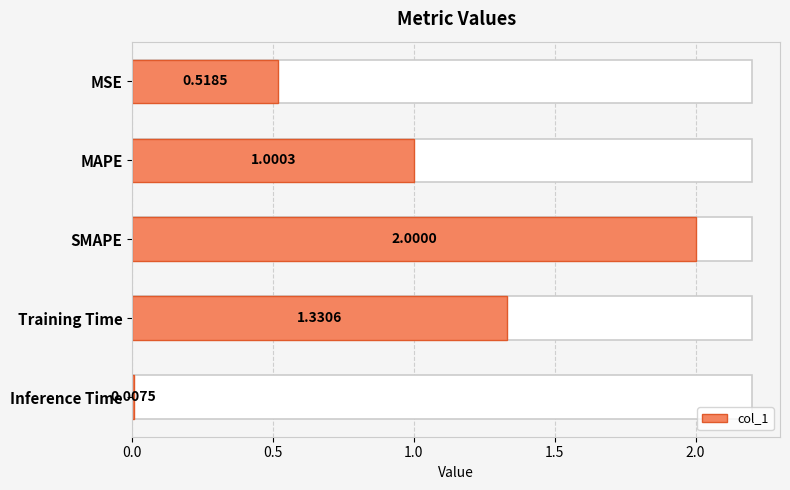

Does the chart contain stacked bars?

No